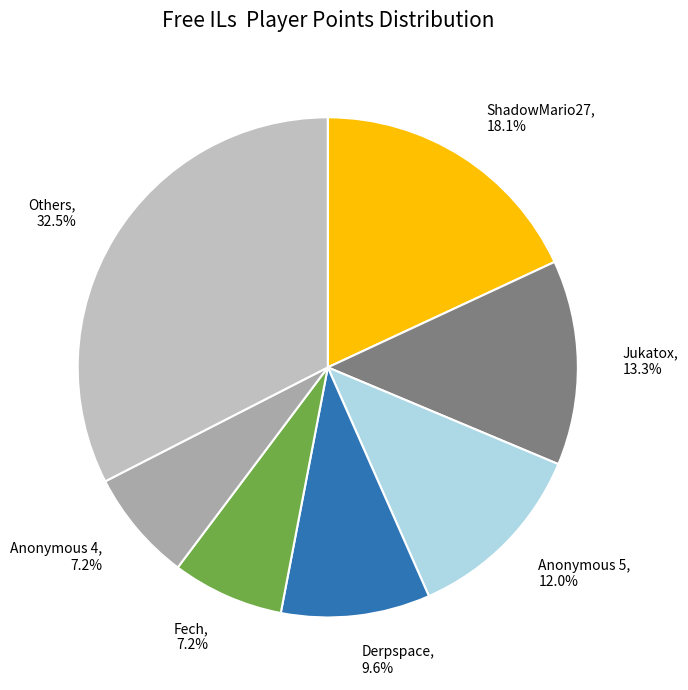

Which has a higher value, Others, 32.5% or ShadowMario27, 18.1%?

Others, 32.5%